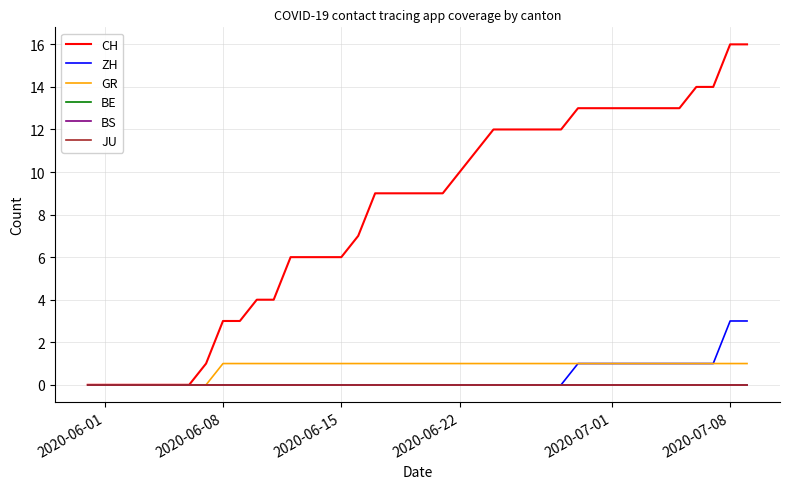

Does the chart have visible grid lines?

Yes